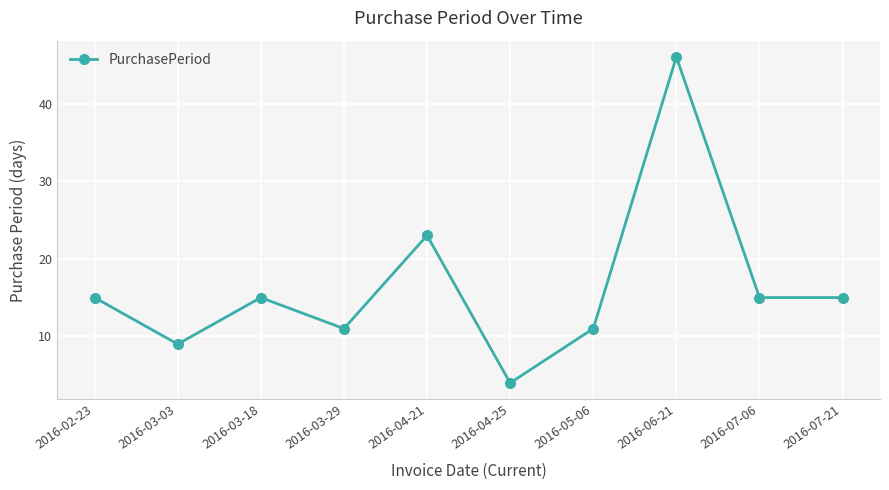

What is the value of the 7th point from the left?

11